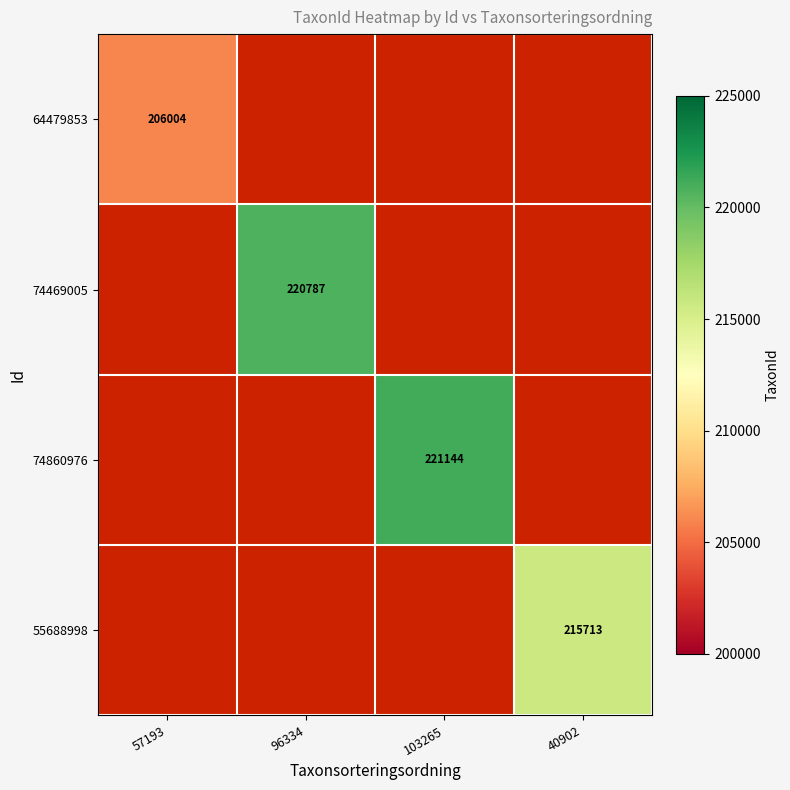

Count the number of data series in this chart.

4